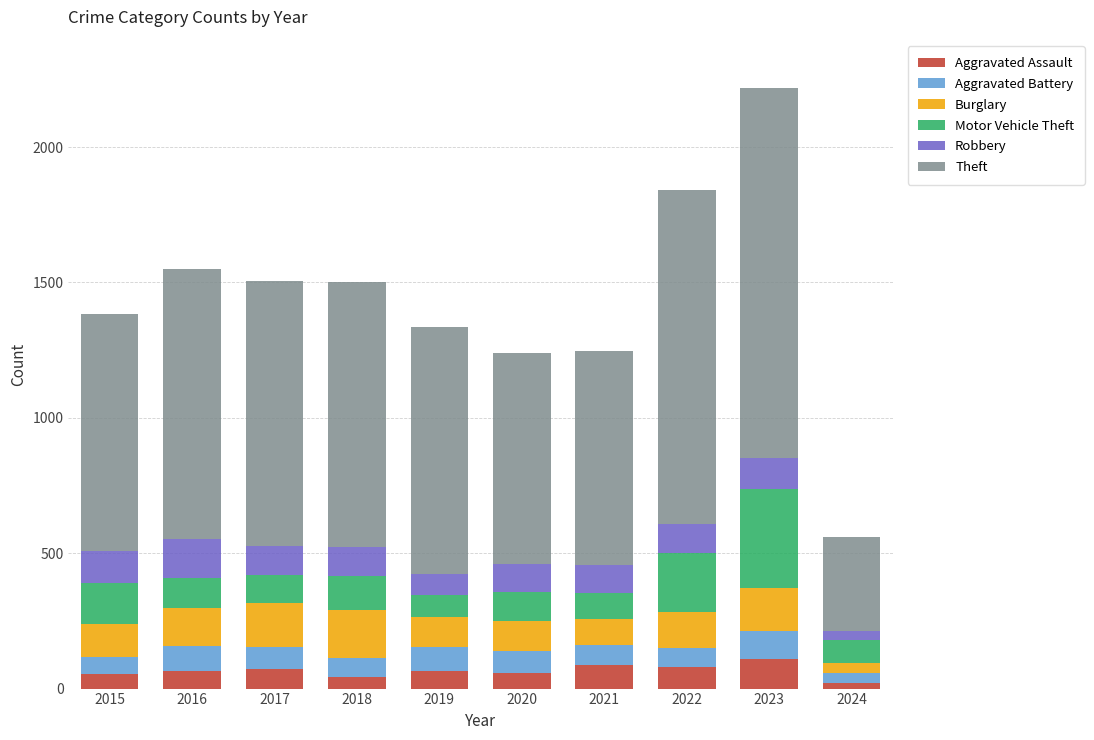

True or false: Aggravated Assault has a value of 22 at 2024.

True